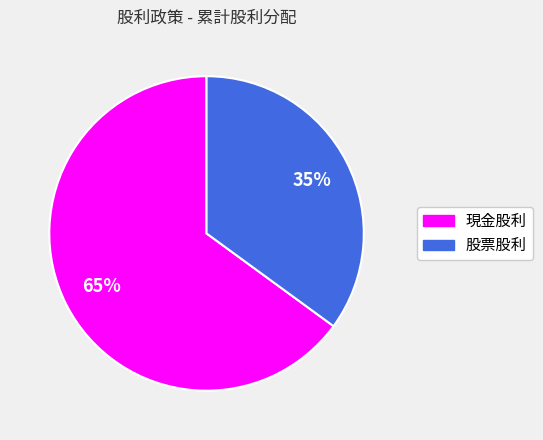

To the nearest percent, what is the difference between the 現金股利 and 股票股利 slice percentages?

30%